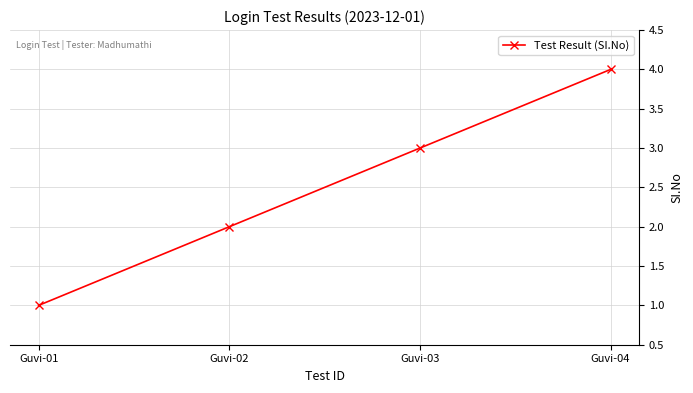

What is the sum of all values?

10